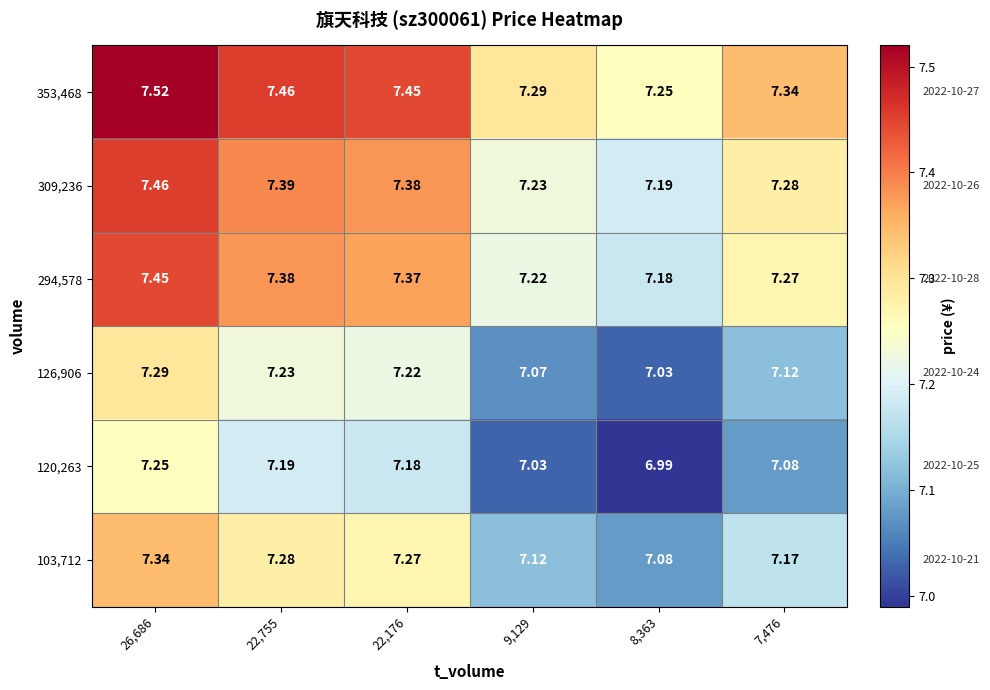

What is the total value across all series at 7,476?

43.3